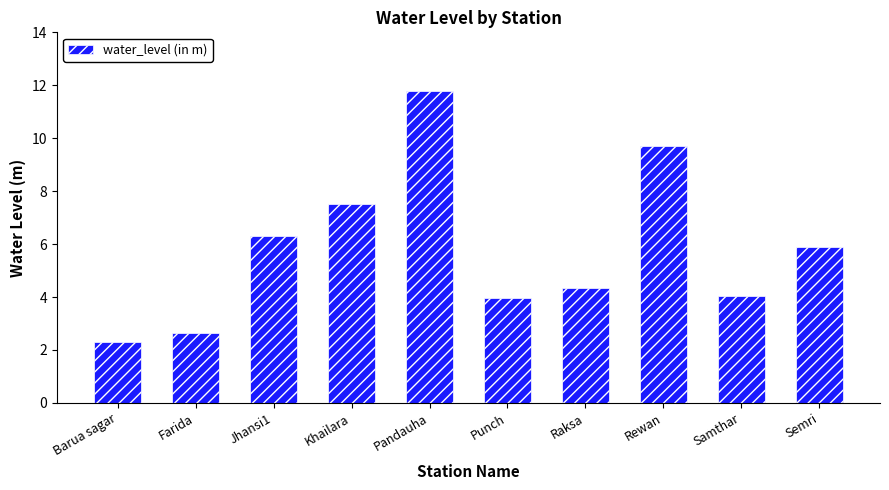

How many distinct data groups are displayed?

1